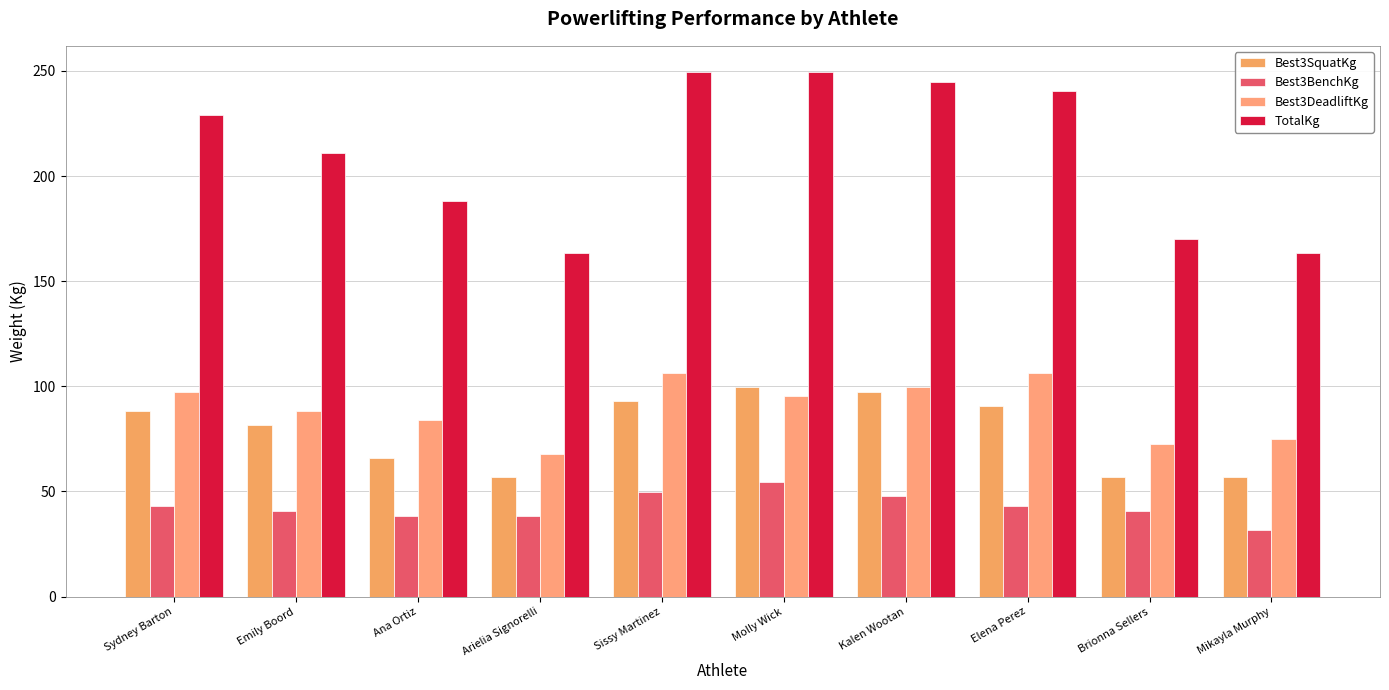

What are all the series names shown in the legend?

Best3SquatKg, Best3BenchKg, Best3DeadliftKg, TotalKg